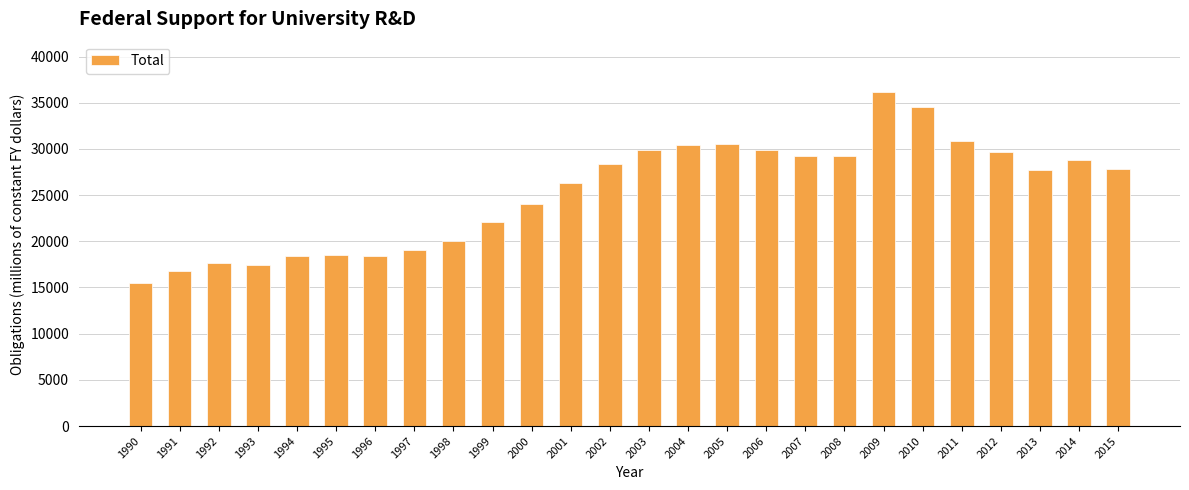

What is the difference between the values at 2002 and 2012?

1330.2